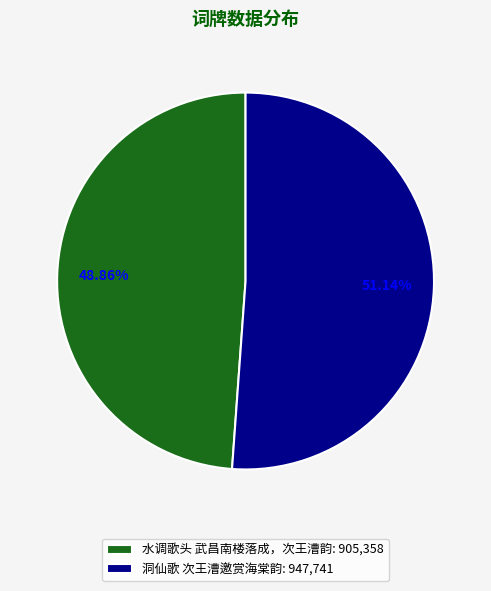

Which has a higher value, 水调歌头 武昌南楼落成，次王漕韵 or 洞仙歌 次王漕邀赏海棠韵?

洞仙歌 次王漕邀赏海棠韵